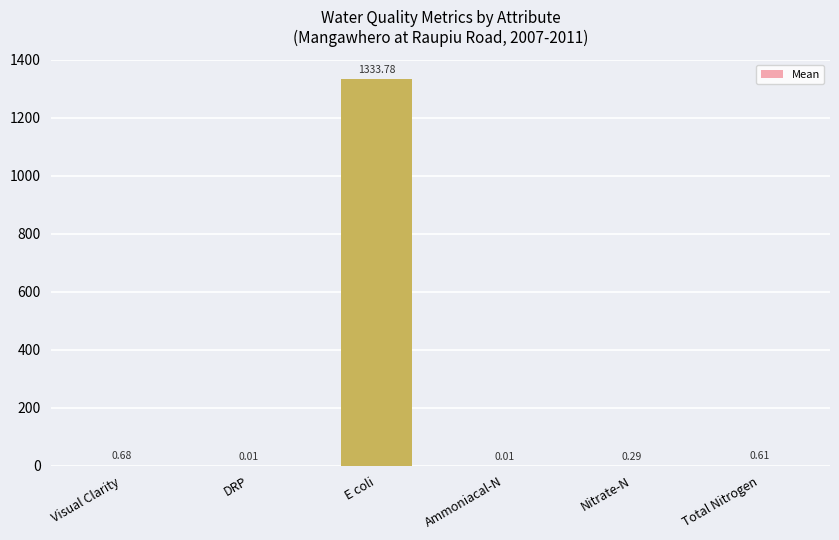

What is the change in value from DRP to Nitrate-N?

+0.3